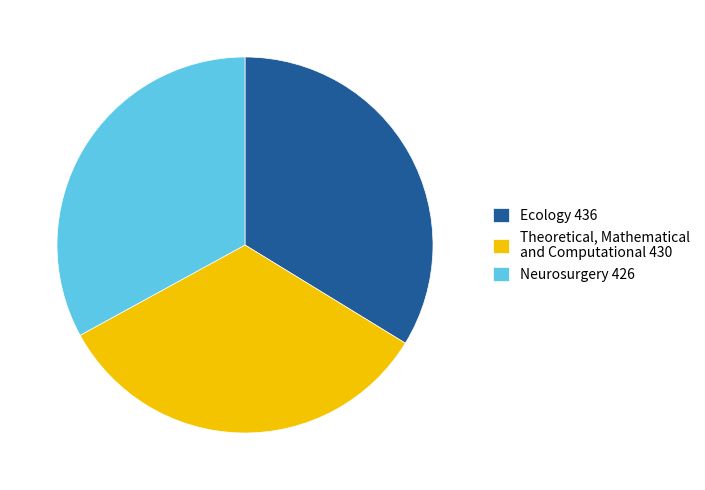

What is the ratio of the value at Ecology 436 to the value at Neurosurgery 426?

1.0